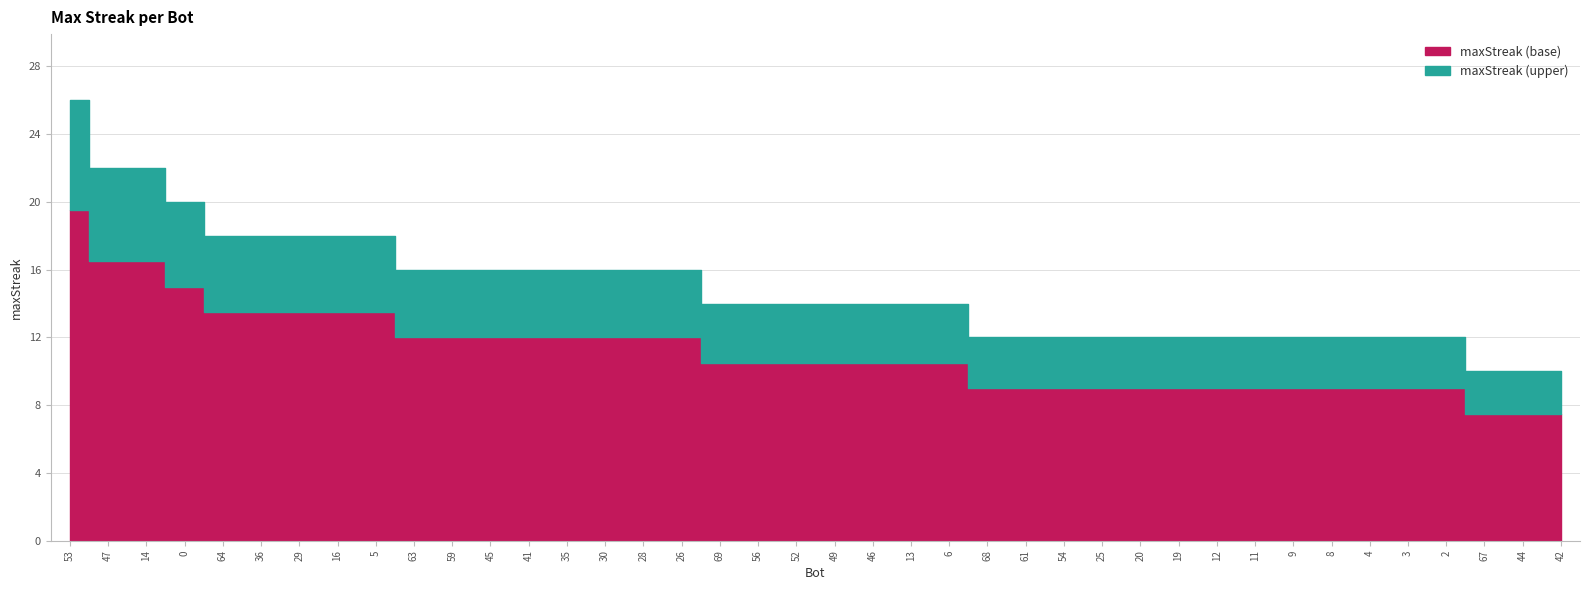

Reading right to left, extract all data points from this chart.

10	10	10	12	12	12	12	12	12	12	12	12	12	12	12	12	14	14	14	14	14	14	14	16	16	16	16	16	16	16	16	18	18	18	18	18	20	22	22	26